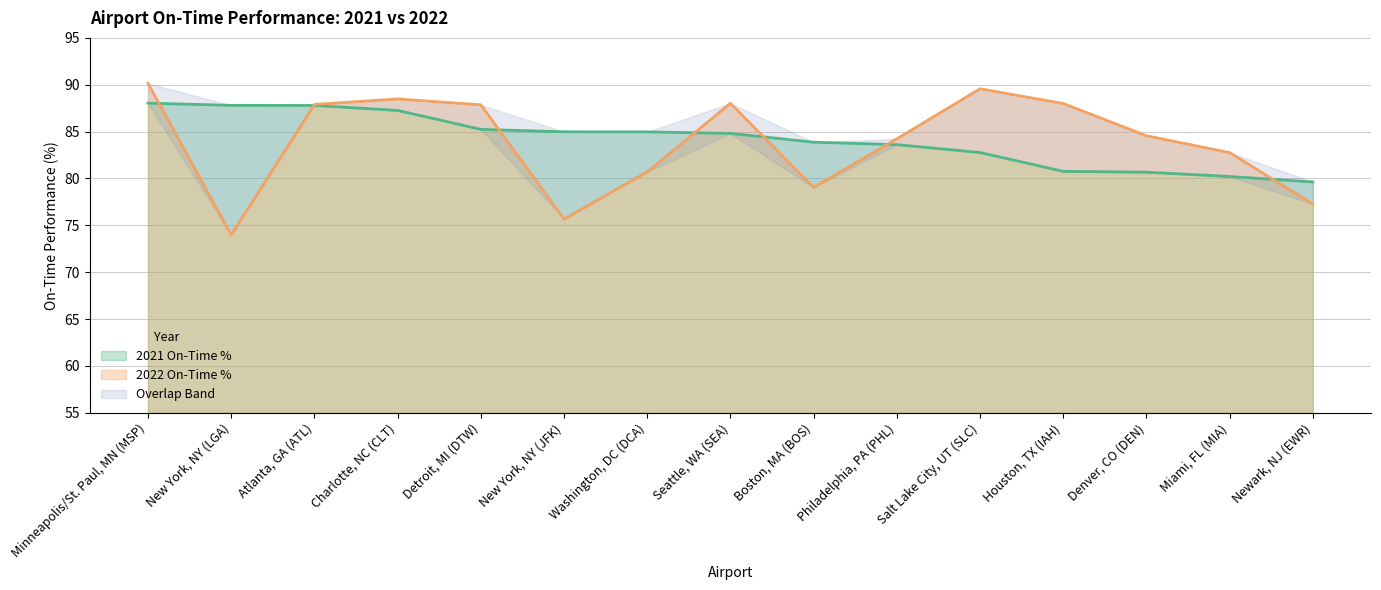

What is the label of the 9th point from the left?

Boston, MA (BOS)